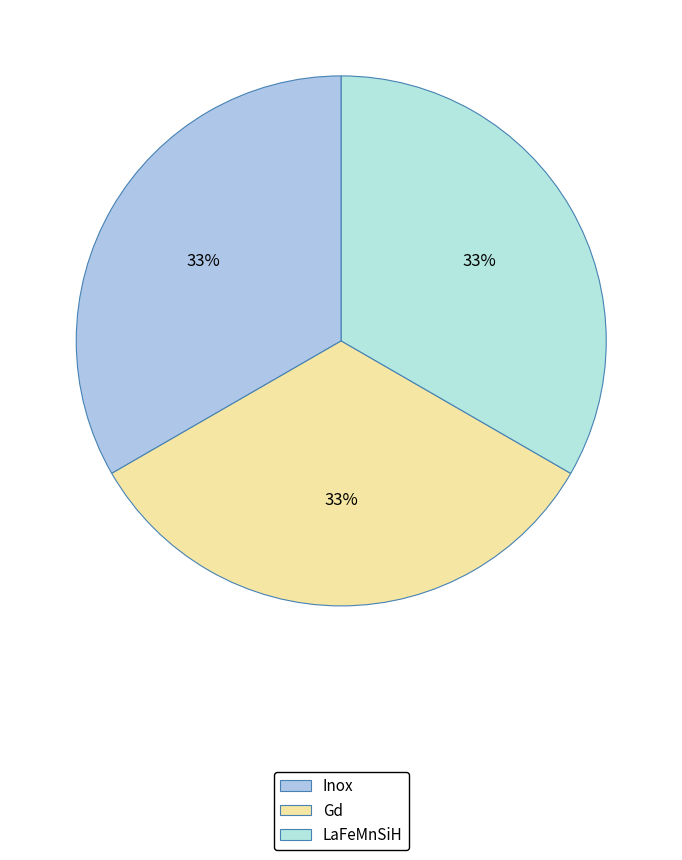

What is the change in value from Gd to LaFeMnSiH?

+1